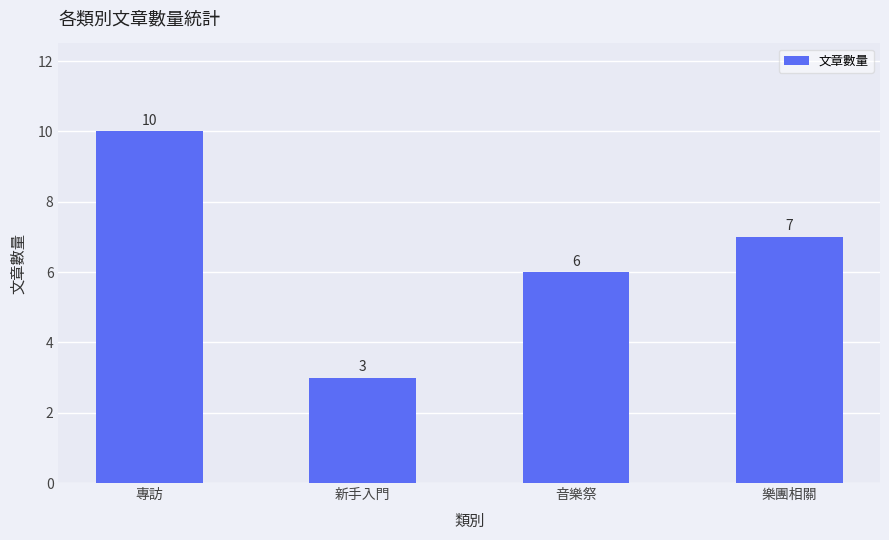

True or false: the data shows 1 at 新手入門.

False